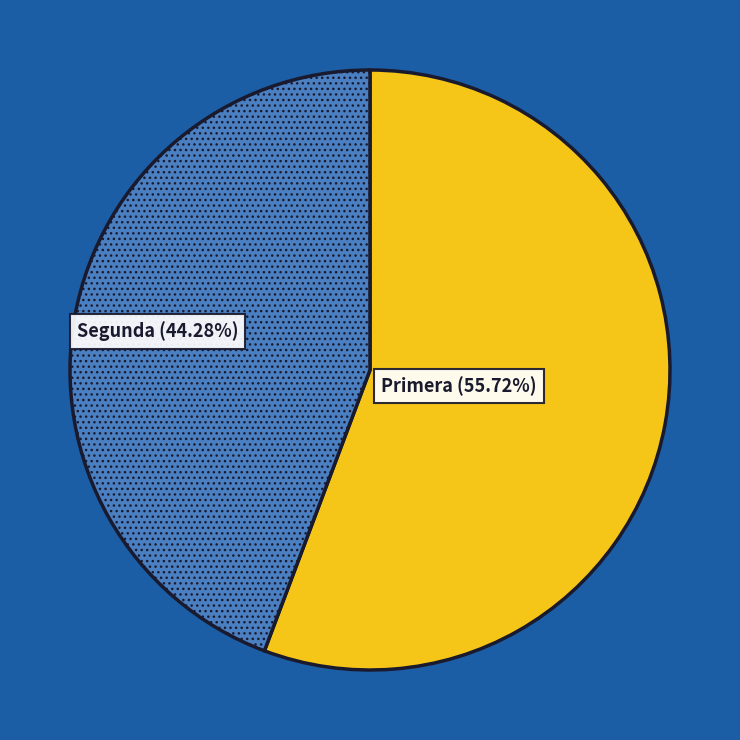

To the nearest percent, what portion does Primera represent?

56%